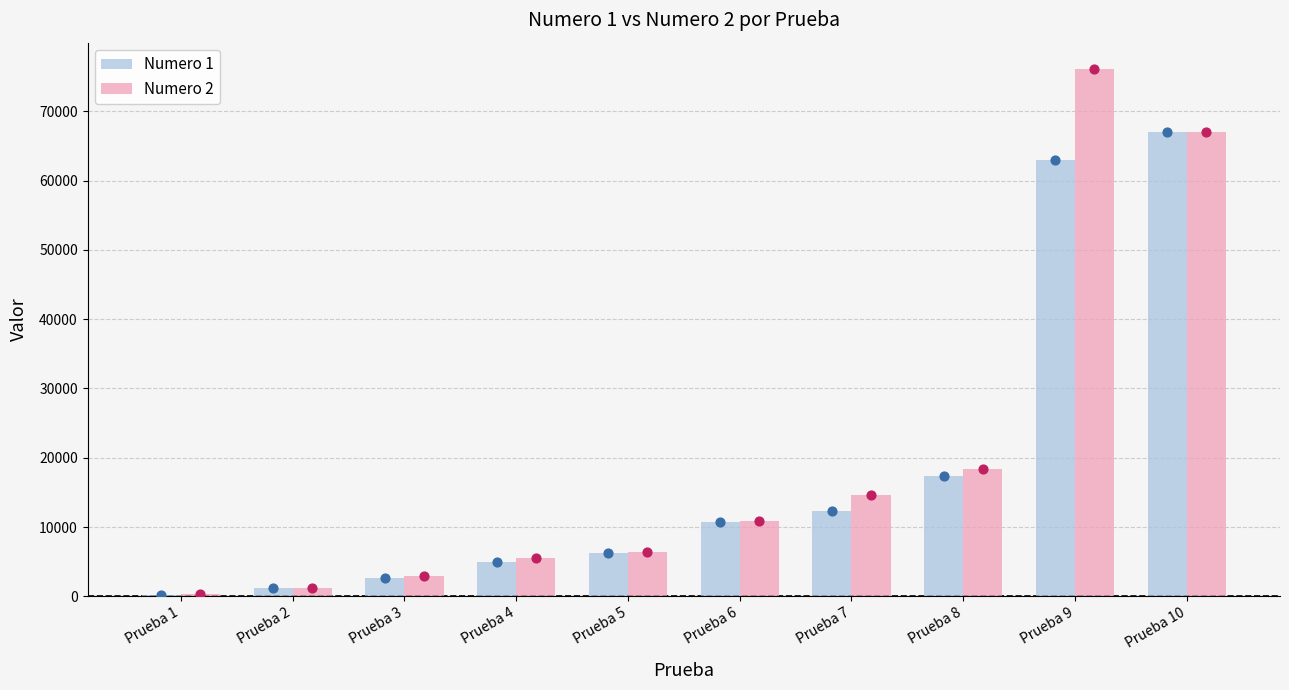

At how many categories does at least one series exceed 32160?

2